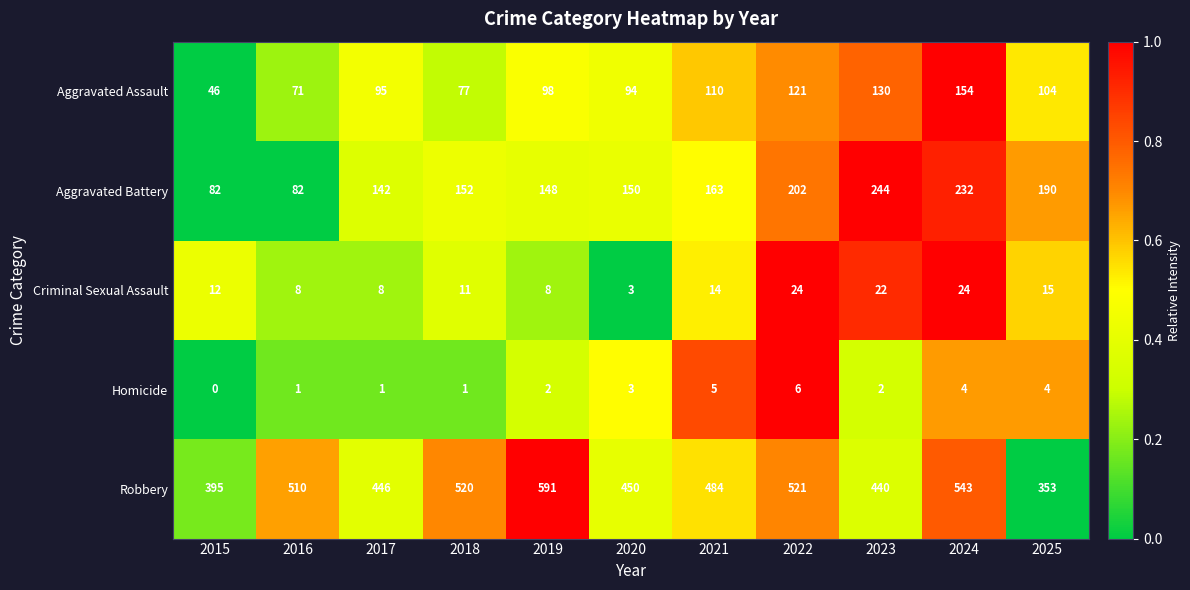

At how many categories does at least one series exceed 0?

11